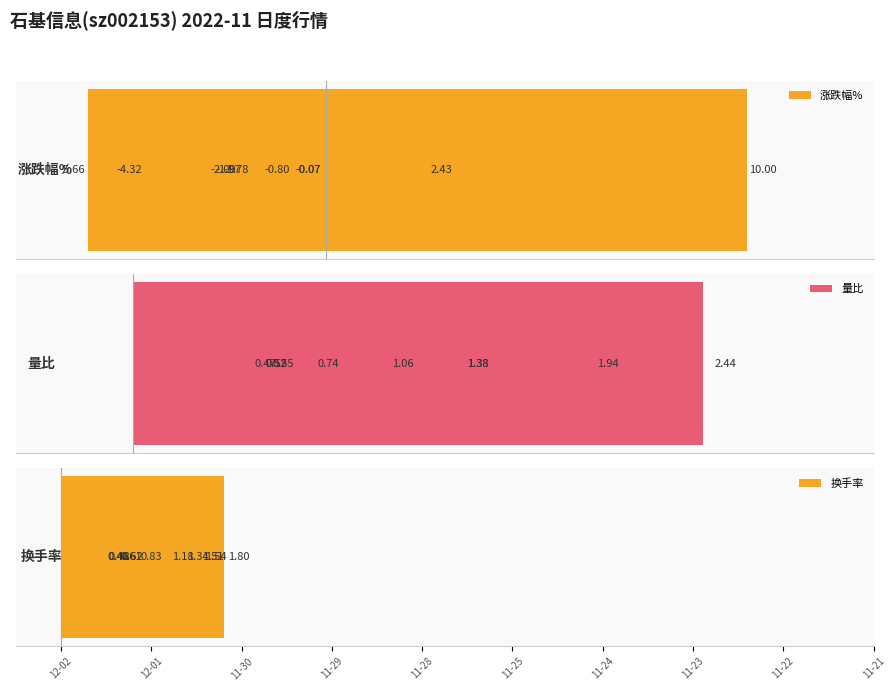

What is the total value across all series at 11-30?

2.7